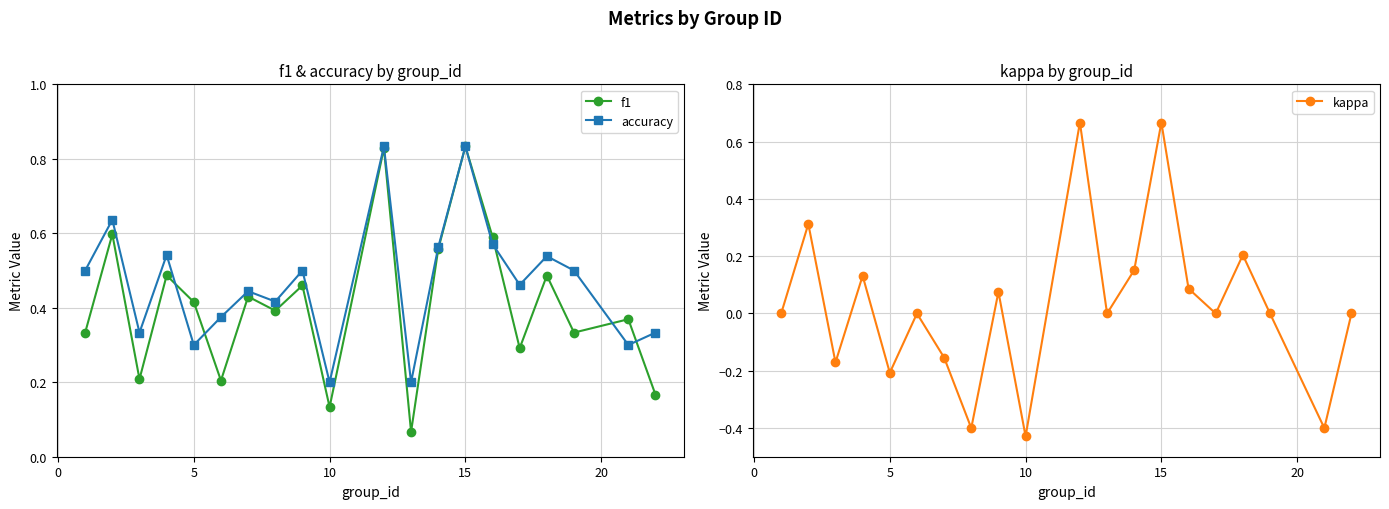

How many negative values does the kappa series have?

6